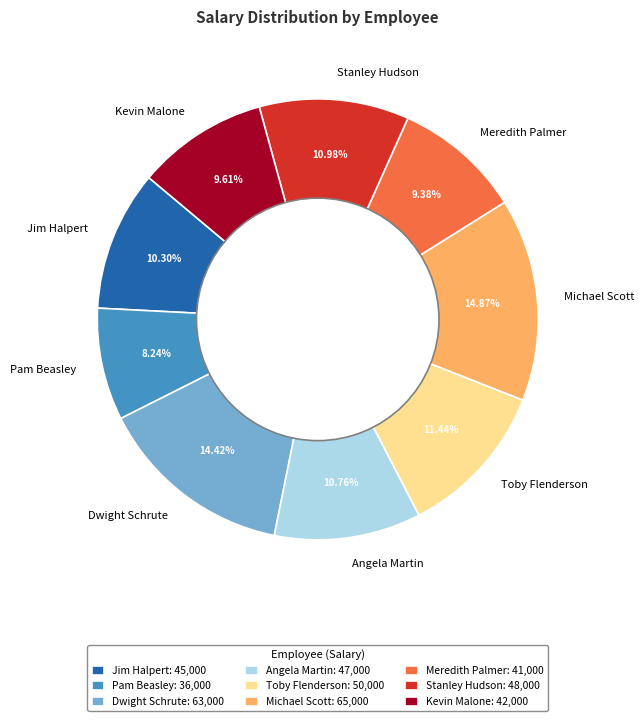

What percentage do Angela Martin and Jim Halpert together represent?

21.1%